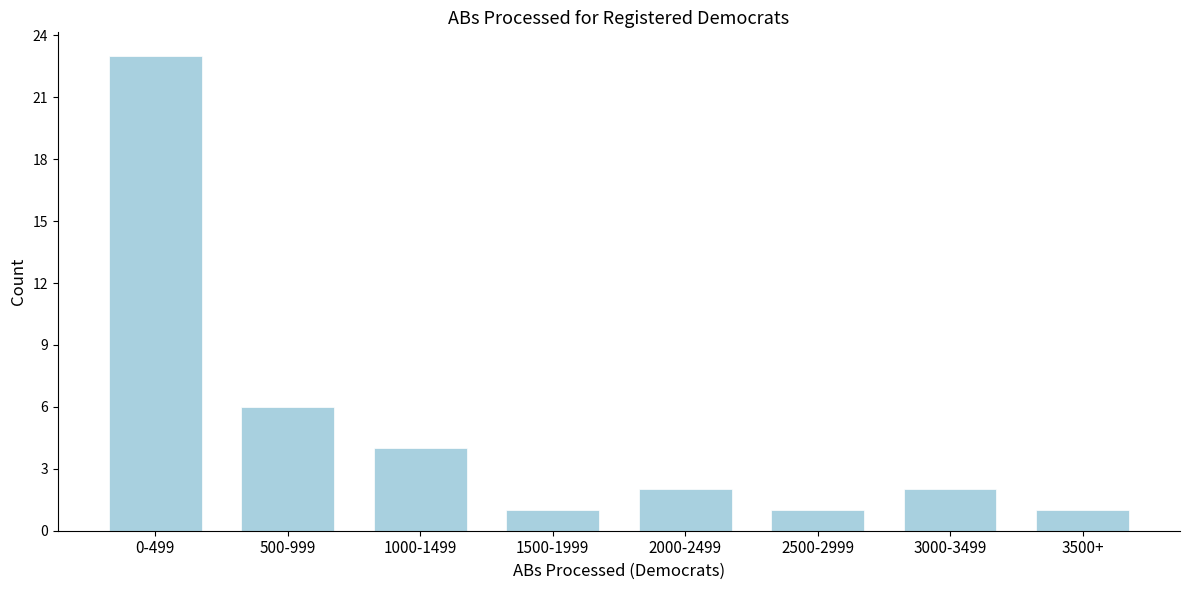

Reading left to right, transcribe all the data shown in this chart.

0-499=23	500-999=6	1000-1499=4	1500-1999=1	2000-2499=2	2500-2999=1	3000-3499=2	3500+=1